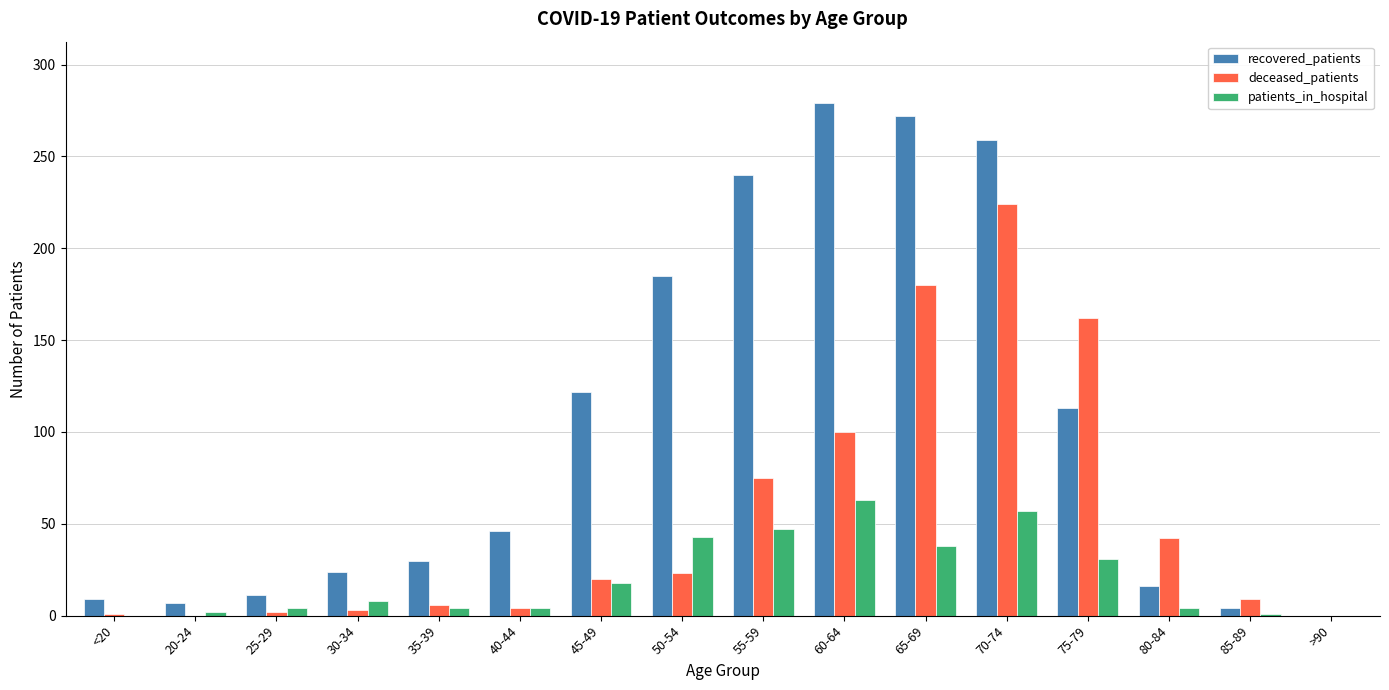

What is the spread (max minus min) of values at 20-24?

7